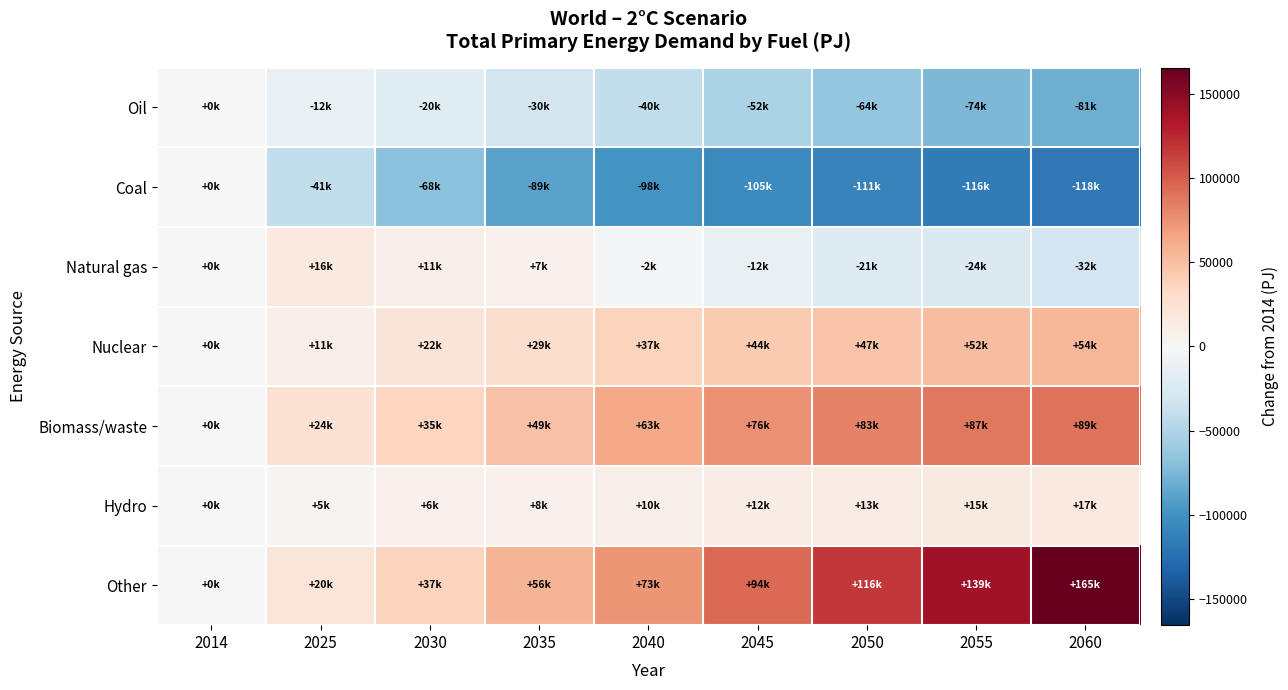

Reading left to right, list all the values displayed in this chart.

Oil: 2014=0.0	2025=-11739.7	2030=-20285.9	2035=-30041.9	2040=-40084.7	2045=-52185.6	2050=-63919.6	2055=-74075.3	2060=-80683.3
Coal: 2014=0.0	2025=-41008.8	2030=-68203.5	2035=-89118.7	2040=-98438.1	2045=-104688.2	2050=-110608.1	2055=-116136.8	2060=-118033.1
Natural gas: 2014=0.0	2025=16475.8	2030=10980.1	2035=6821.7	2040=-2416.2	2045=-12142.8	2050=-21137.5	2055=-24040.3	2060=-31879.9
Nuclear: 2014=0.0	2025=10856.9	2030=21813.4	2035=29383.5	2040=37174.9	2045=43726.0	2050=47201.6	2055=51517.6	2060=54399.5
Biomass/waste: 2014=0.0	2025=24025.7	2030=35453.0	2035=48914.4	2040=62557.1	2045=75562.1	2050=82630.6	2055=87272.8	2060=89272.8
Hydro: 2014=0.0	2025=4546.2	2030=6468.5	2035=7743.0	2040=9805.8	2045=11686.0	2050=13408.8	2055=15054.1	2060=16623.9
Other: 2014=0.0	2025=20059.9	2030=36962.1	2035=56246.1	2040=73443.6	2045=93934.2	2050=116389.4	2055=138835.3	2060=165359.2